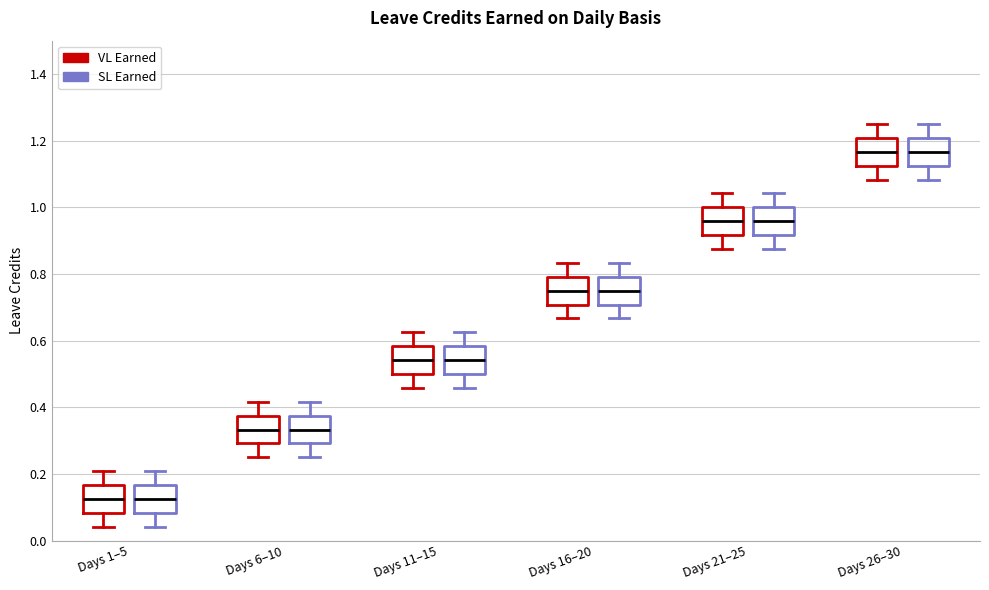

Where is the lower edge of the box for Days 11–15 (SL Earned) on the y-axis? The values are not printed on the chart, so give them approximately, as read against the axis.

0.50